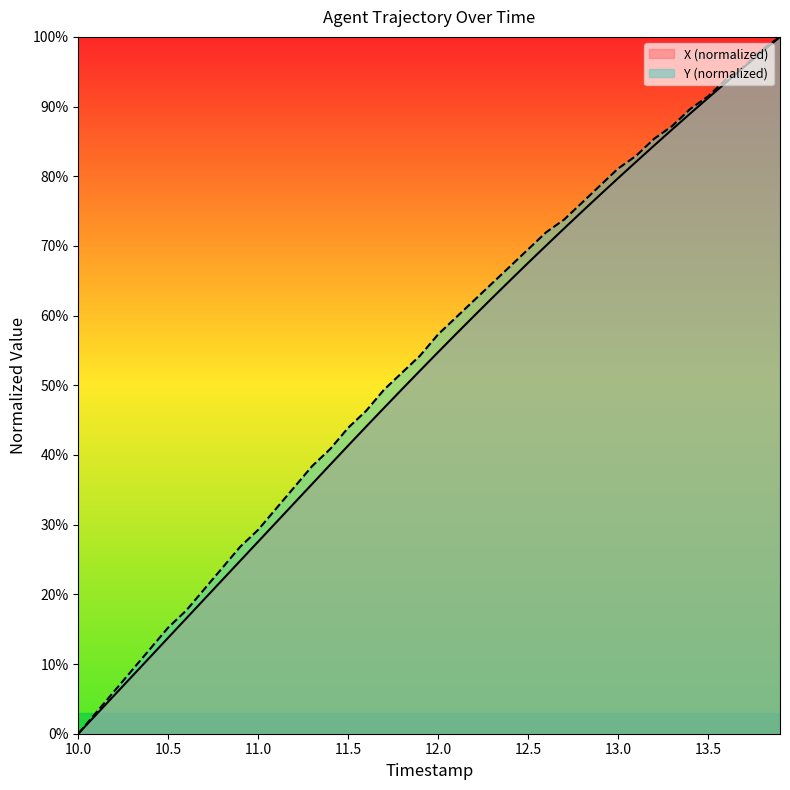

What is the total value across all series at 11.0?

56.8